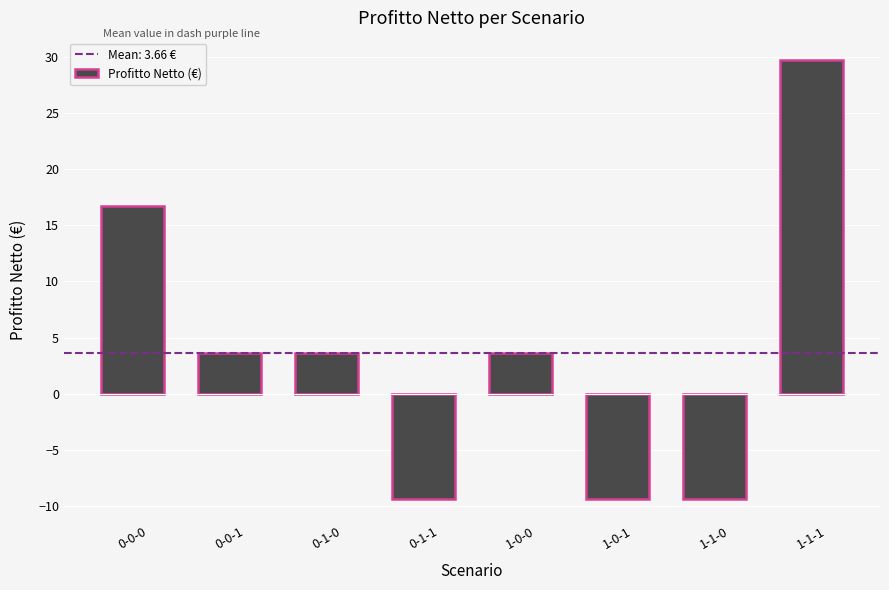

True or false: the data shows 3.7 at 0-1-0.

True